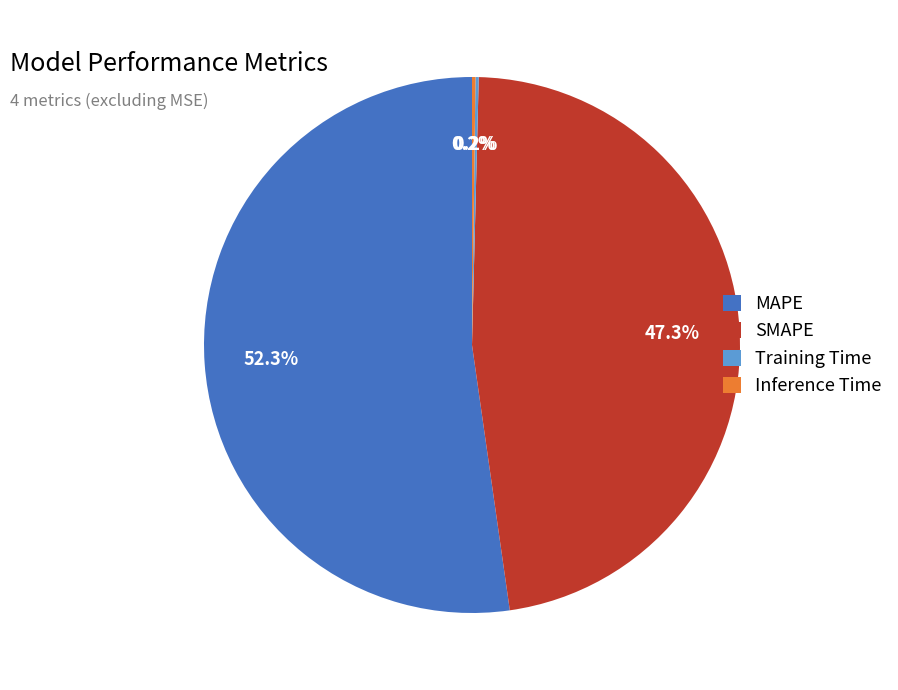

To the nearest percent, what percentage of the pie is SMAPE?

47%